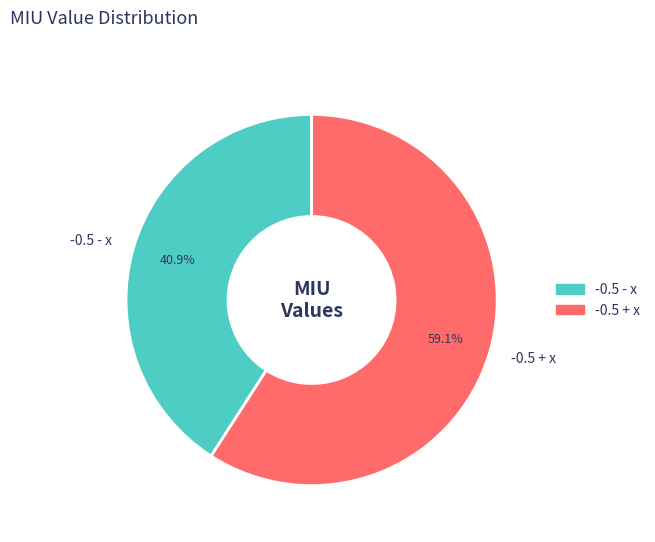

What percentage is the -0.5 - x slice, to the nearest percent?

41%